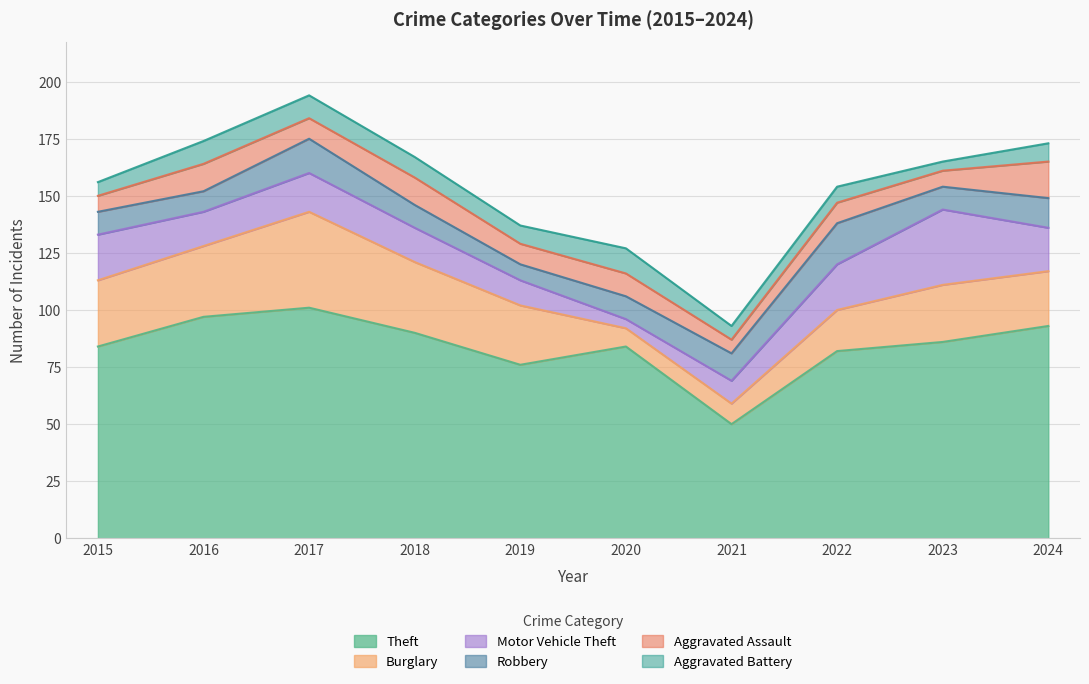

Reading right to left, what are all the values shown in this chart?

Theft: 93	86	82	50	84	76	90	101	97	84
Burglary: 24	25	18	9	8	26	31	42	31	29
Motor Vehicle Theft: 19	33	20	10	4	11	15	17	15	20
Robbery: 13	10	18	12	10	7	10	15	9	10
Aggravated Assault: 16	7	9	6	10	9	12	9	12	7
Aggravated Battery: 8	4	7	6	11	8	9	10	10	6